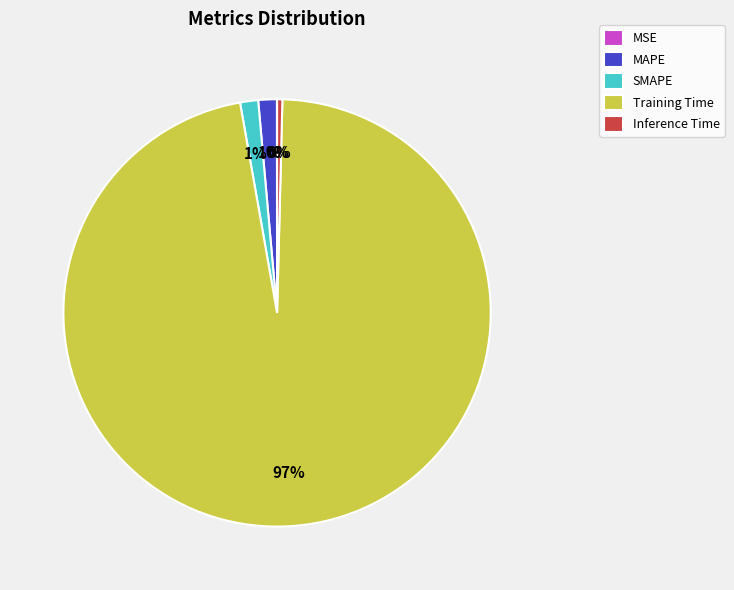

Combined, do Training Time and Inference Time account for over 50%?

Yes